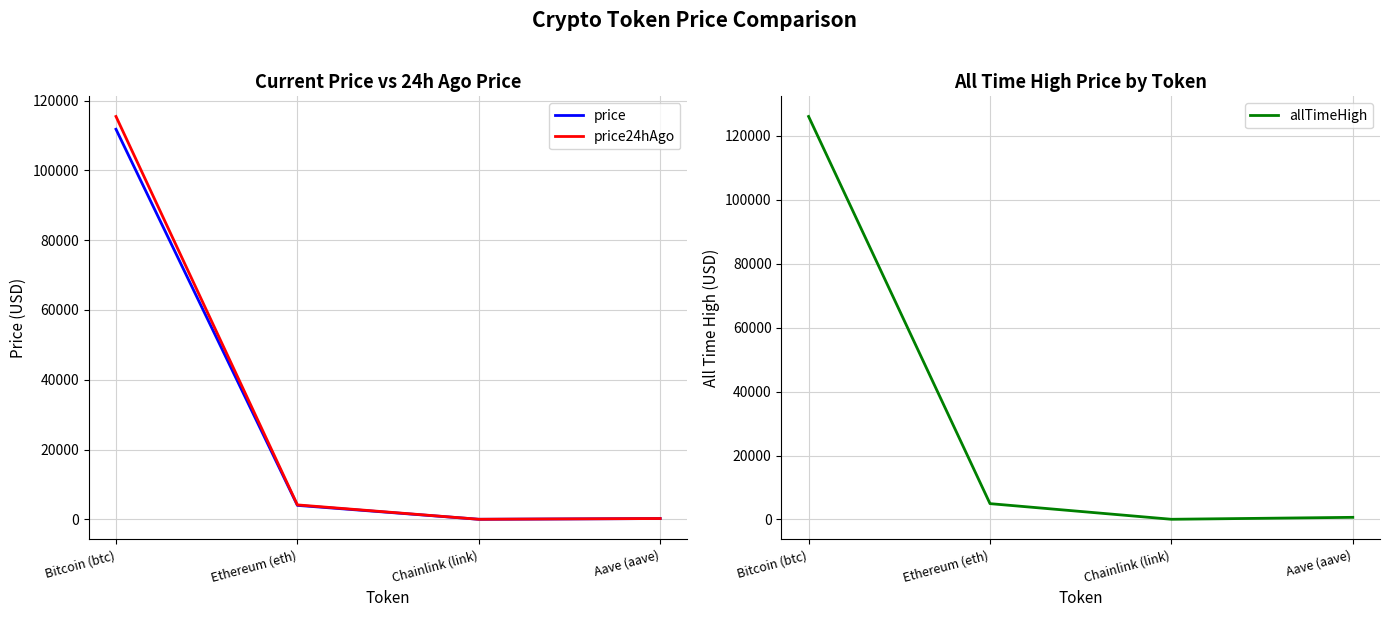

List the series in order of their overall mean, lowest first.

price, price24hAgo, allTimeHigh